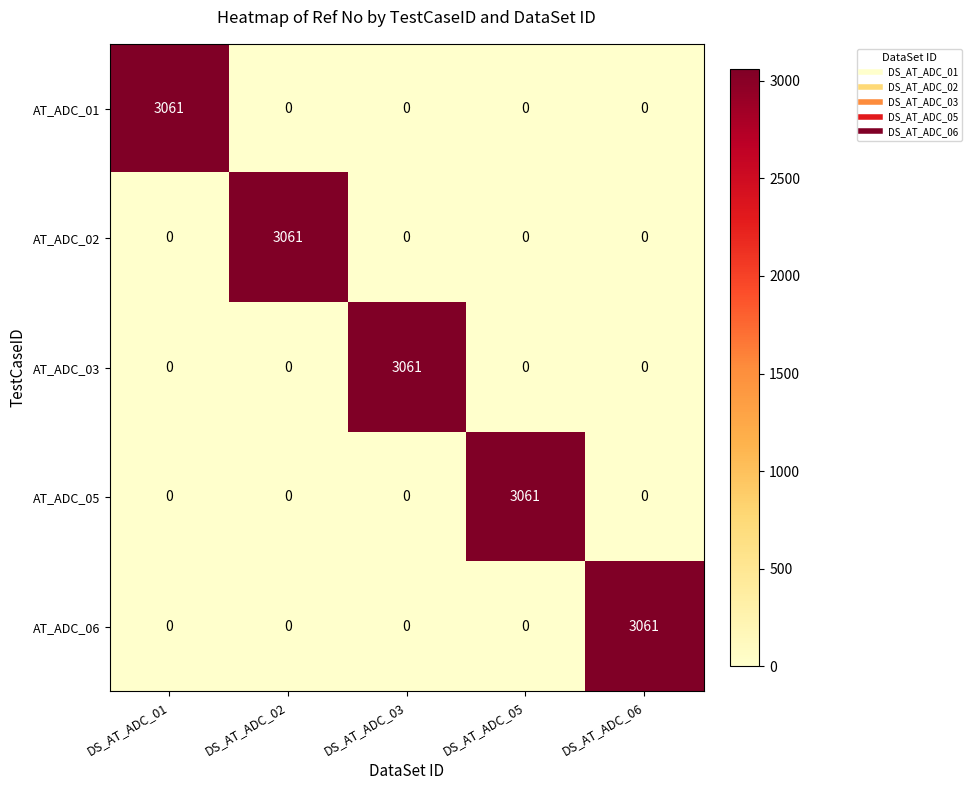

At how many categories does at least one series exceed 127?

5